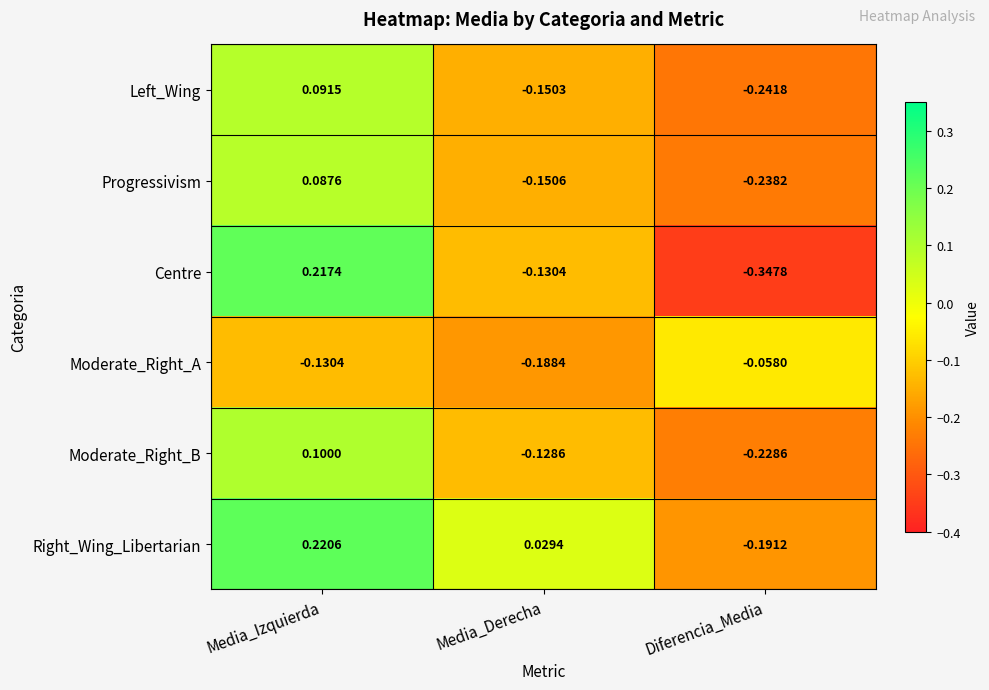

At which label does Progressivism first exceed 0?

Media_Izquierda